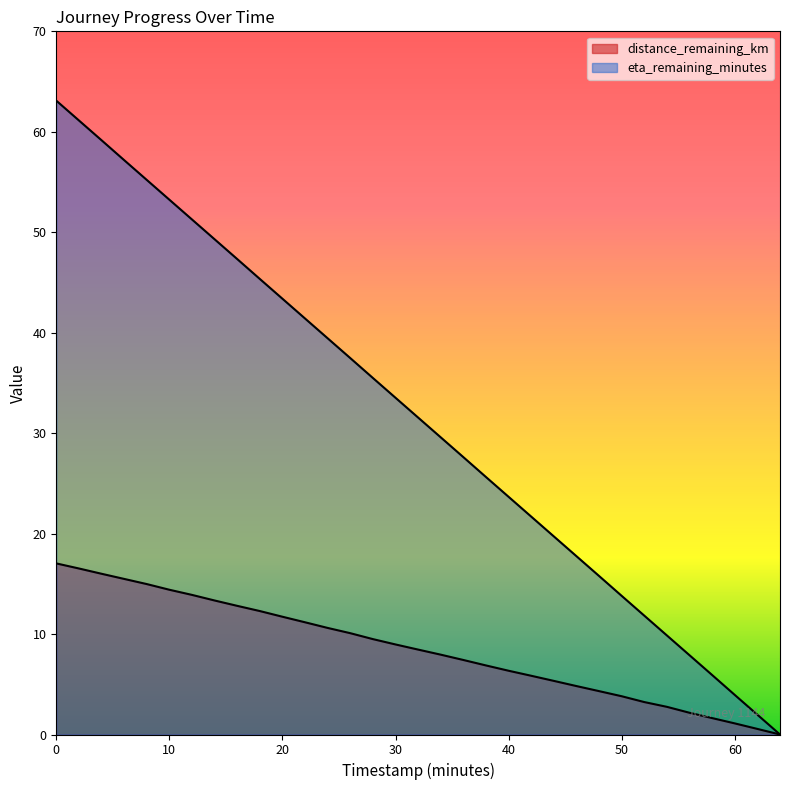

What are all the series names shown in the legend?

distance_remaining_km, eta_remaining_minutes